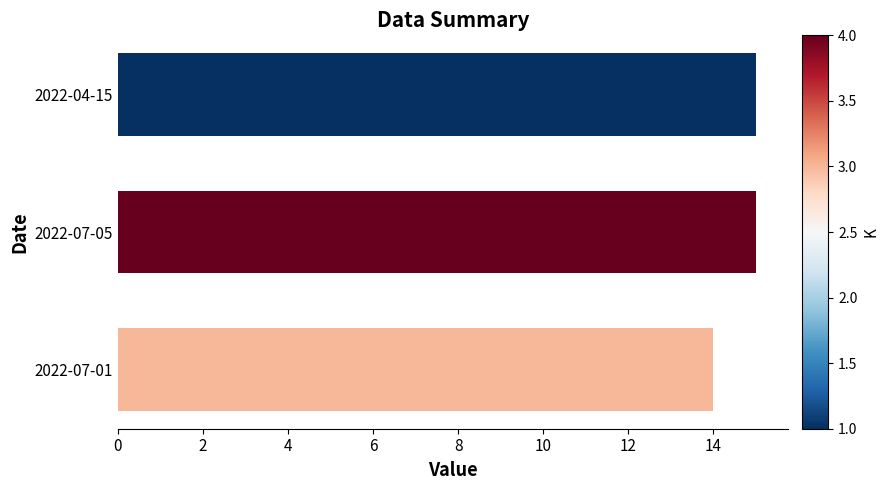

Reading top to bottom, list all the values displayed in this chart.

2022-04-15=15	2022-07-05=15	2022-07-01=14